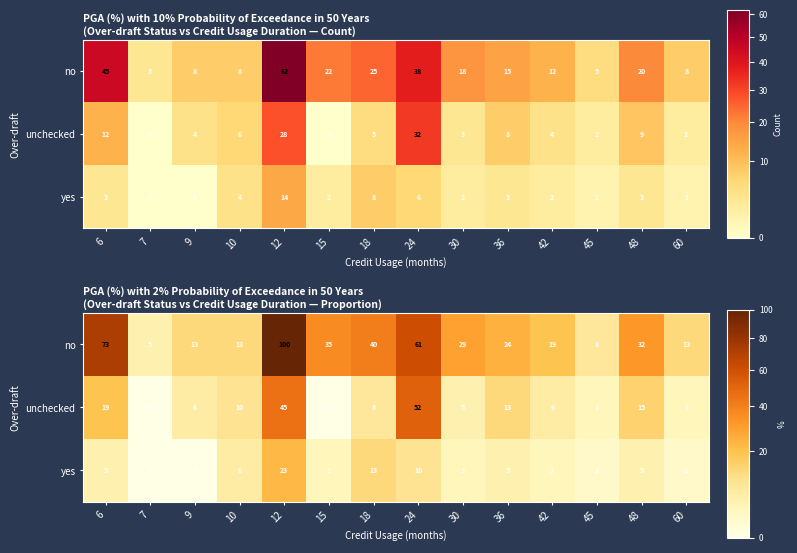

List the series in order of their peak value, highest first.

no, unchecked, yes